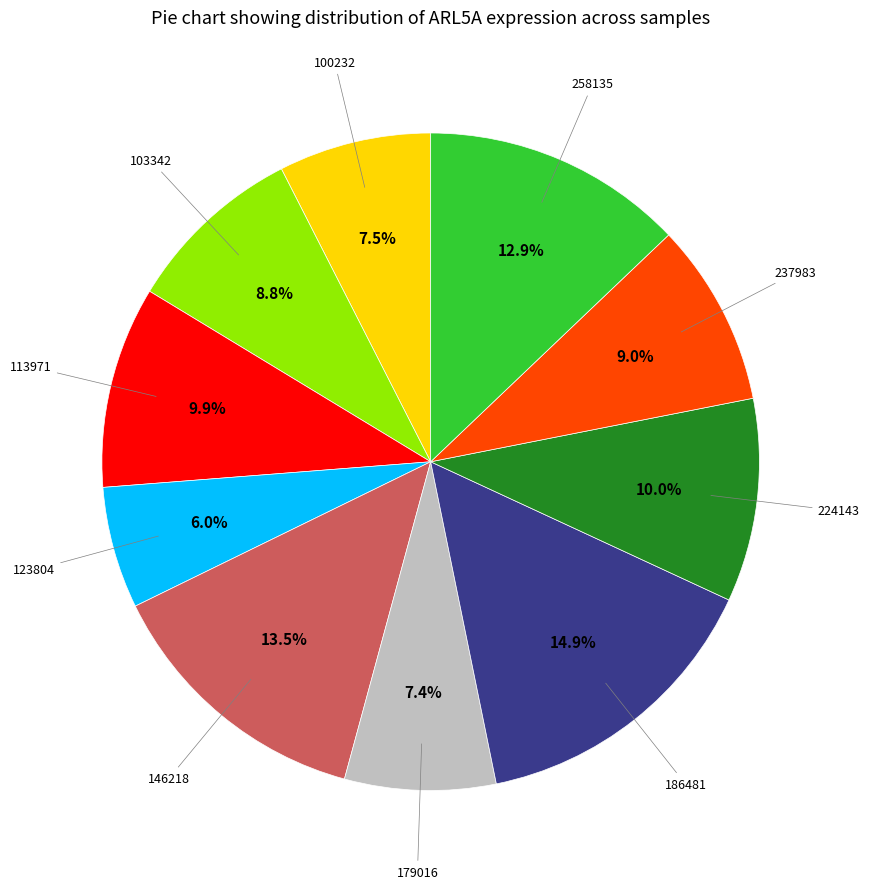

Is there a majority slice in this chart?

No